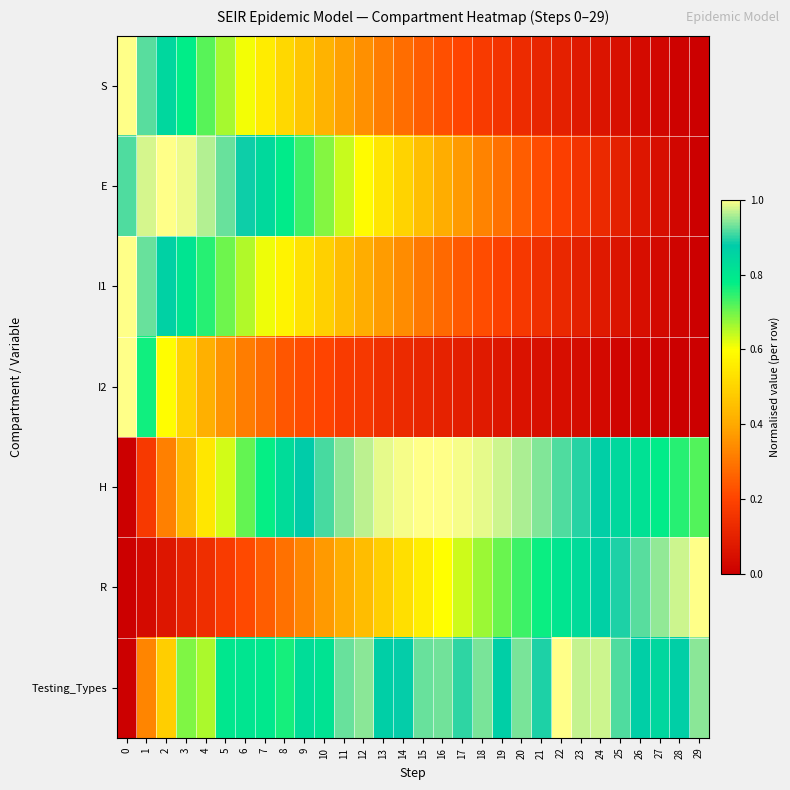

Rank the series by their maximum value, from highest to lowest.

S, E, I1, I2, H, R, Testing_Types